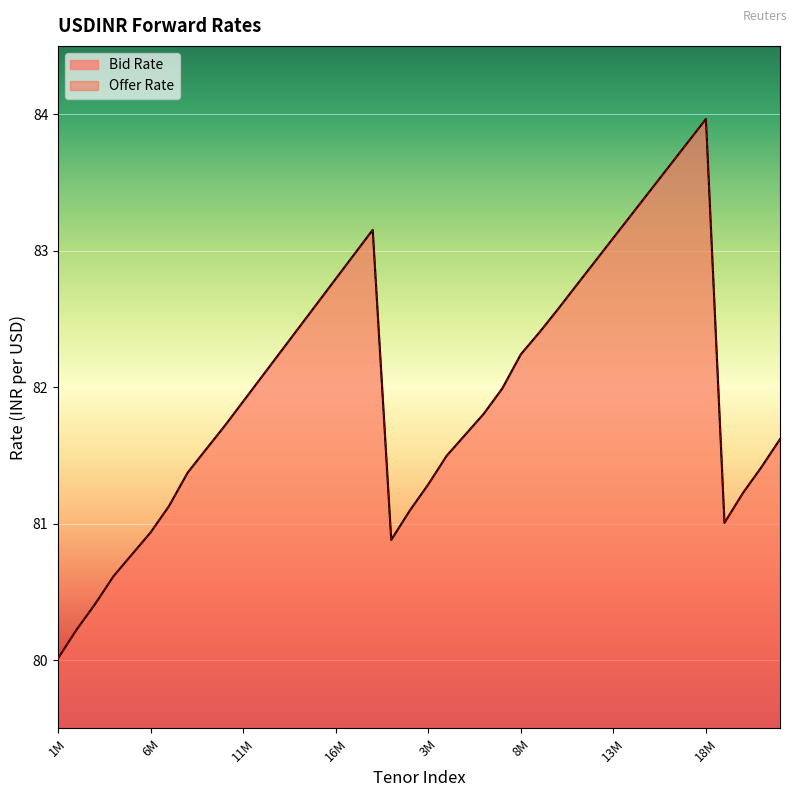

List the series in order of their peak value, highest first.

Bid Rate, Offer Rate